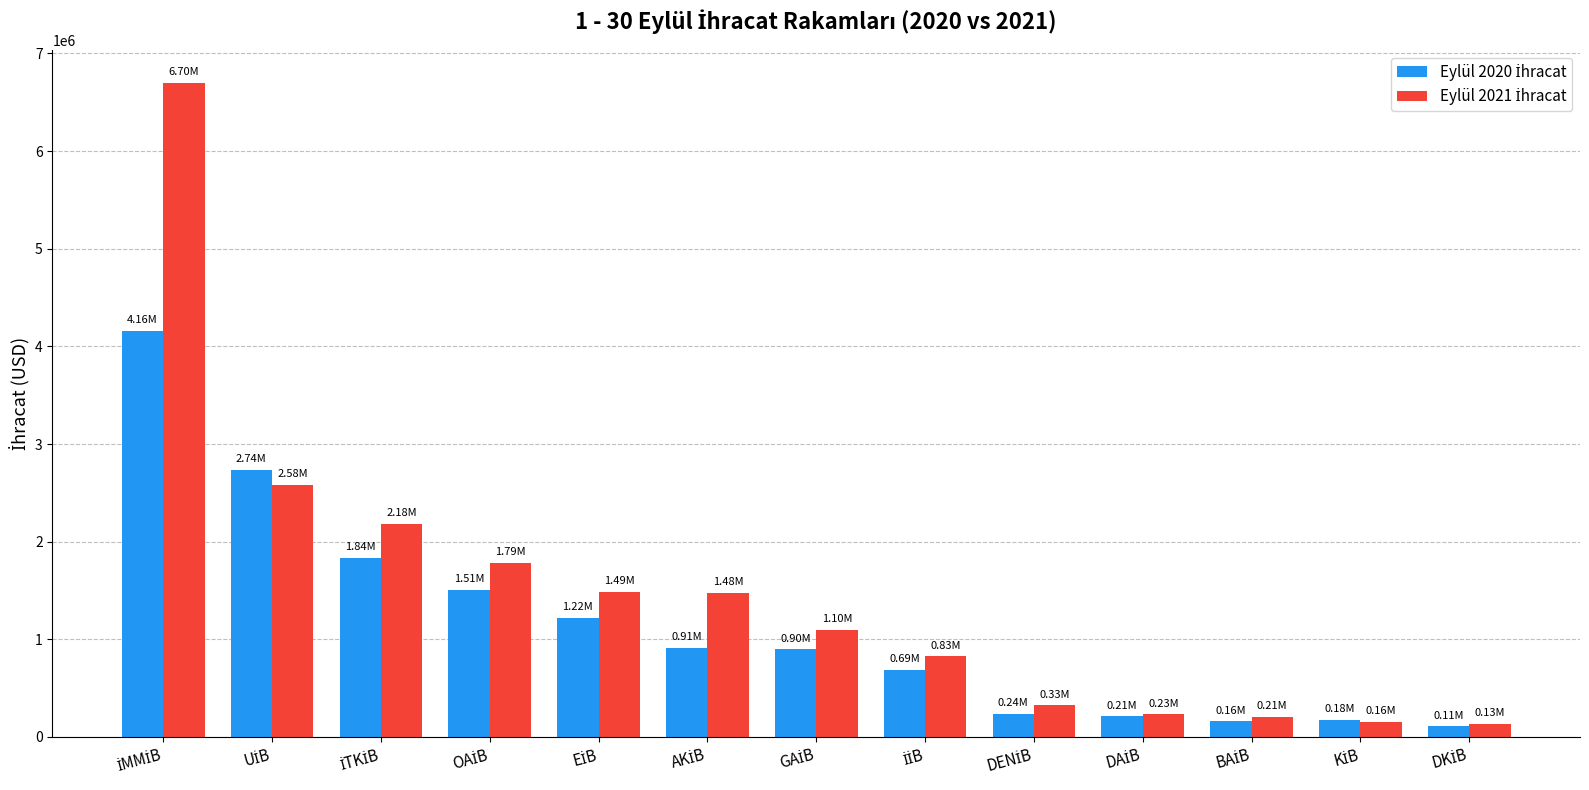

Are the bars horizontal?

No